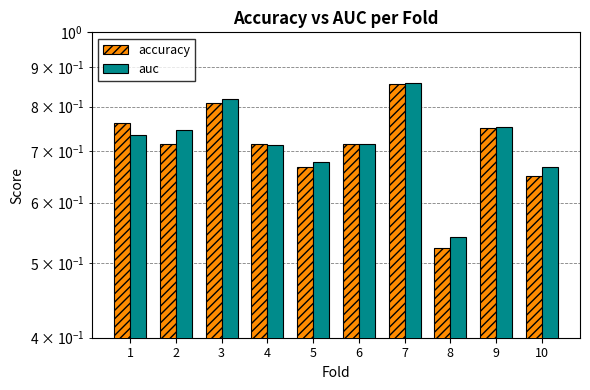

Rank the series by their maximum value, from highest to lowest.

auc, accuracy